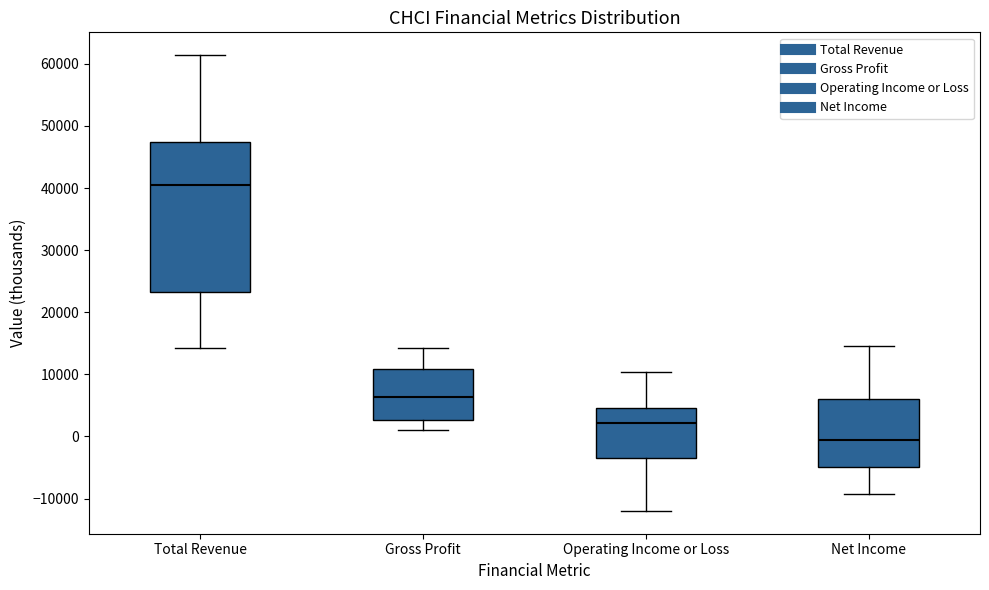

Where does the upper whisker of the box for Gross Profit end on the y-axis? The values are not printed on the chart, so give them approximately, as read against the axis.

14000